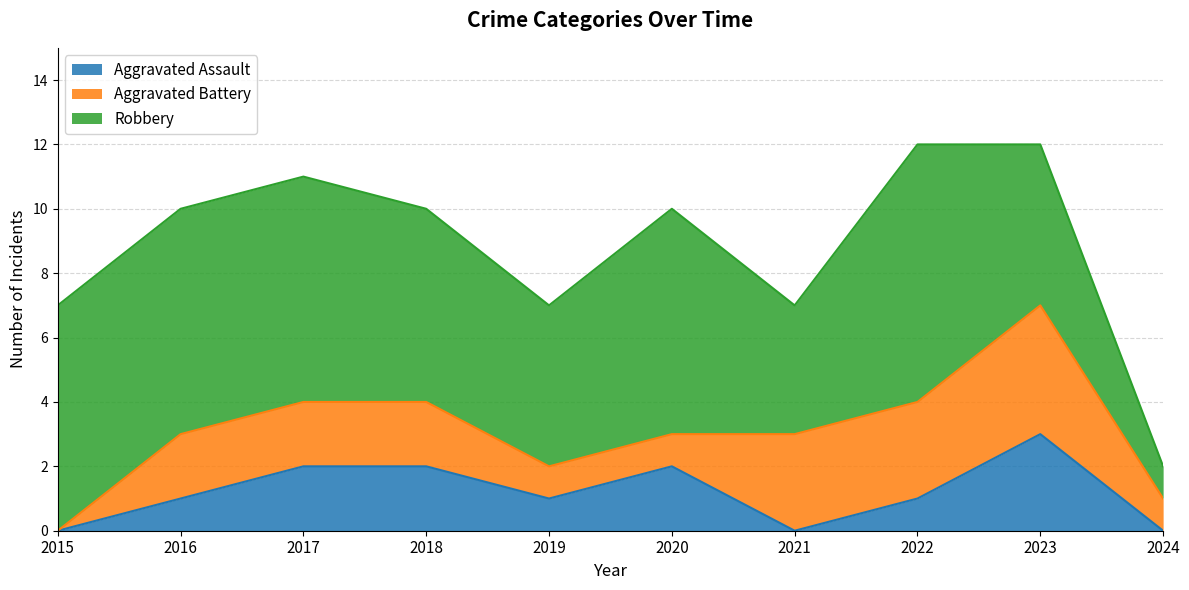

Where is the first local maximum for Aggravated Assault?

2020